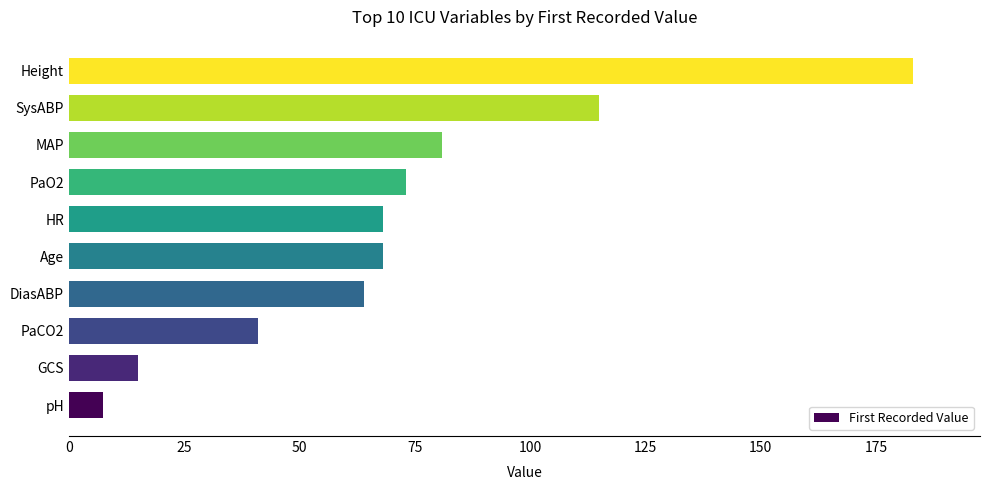

At which label is the value closest to 95?

MAP